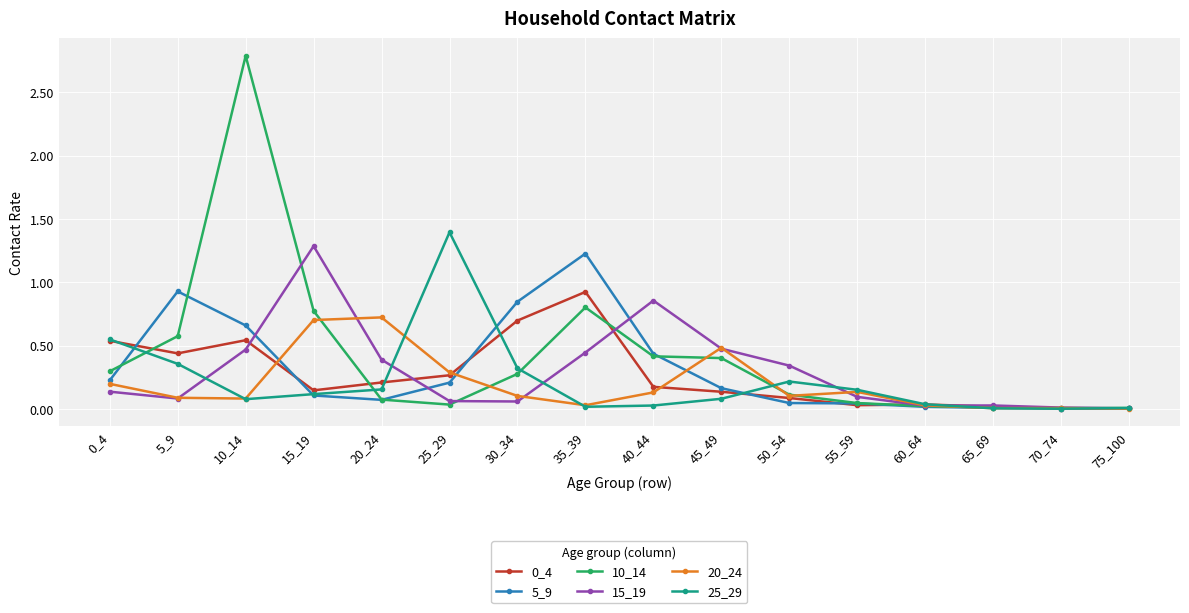

How many categories are shown in the chart?

16